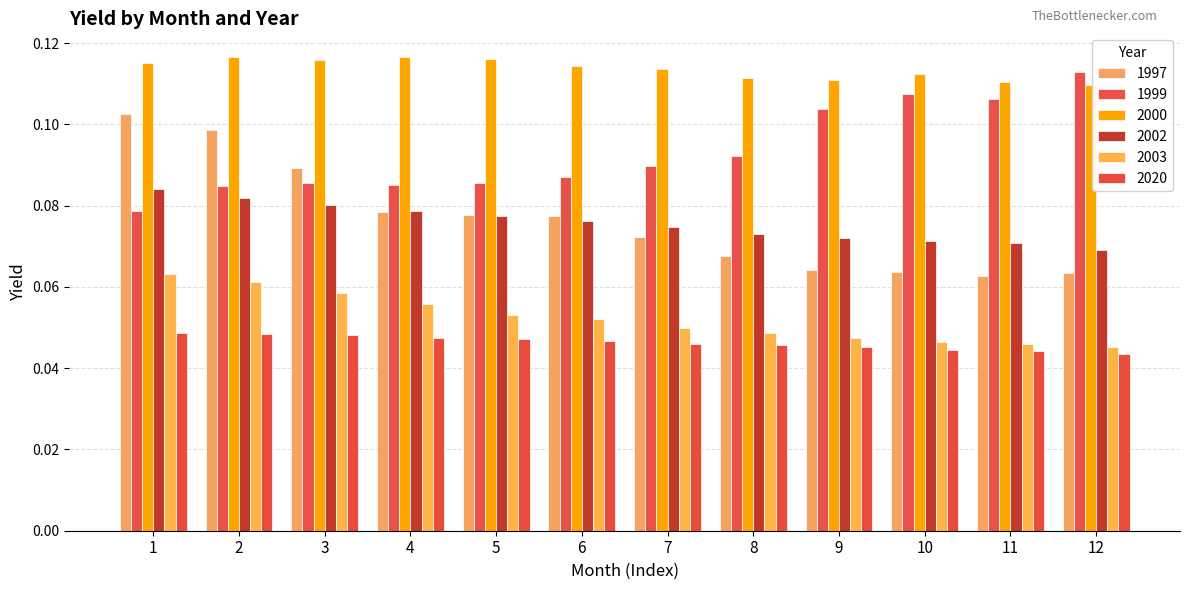

What is the spread (max minus min) of values at 1?

0.1